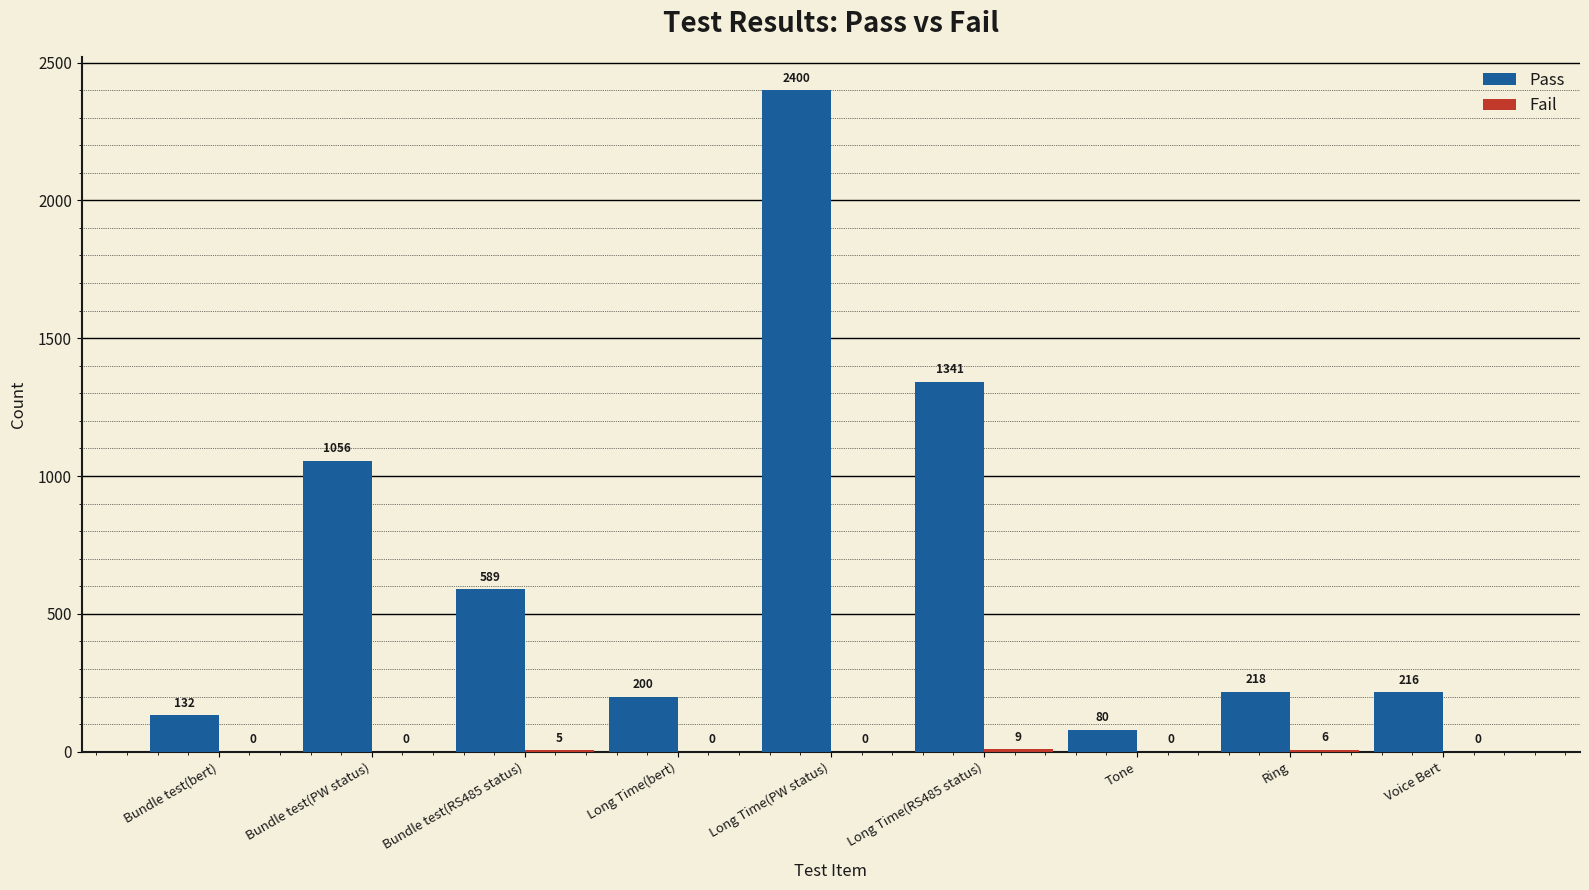

Between Long Time(RS485 status) and Voice Bert, which series saw the biggest shift?

Pass